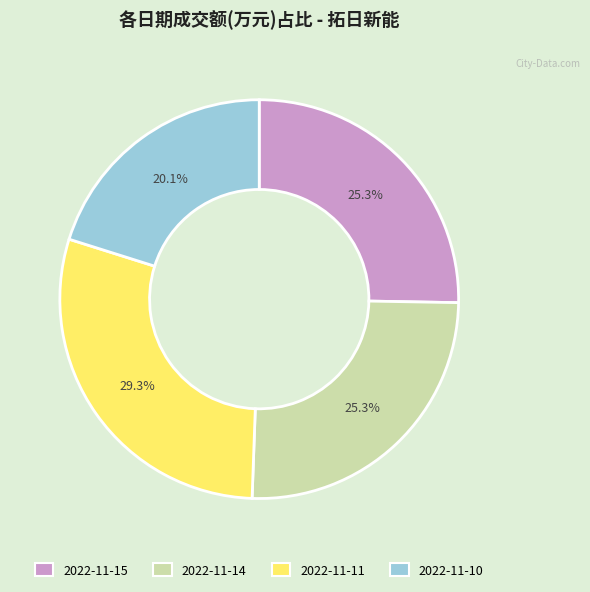

What percentage is the 2022-11-15 slice, to the nearest percent?

25%